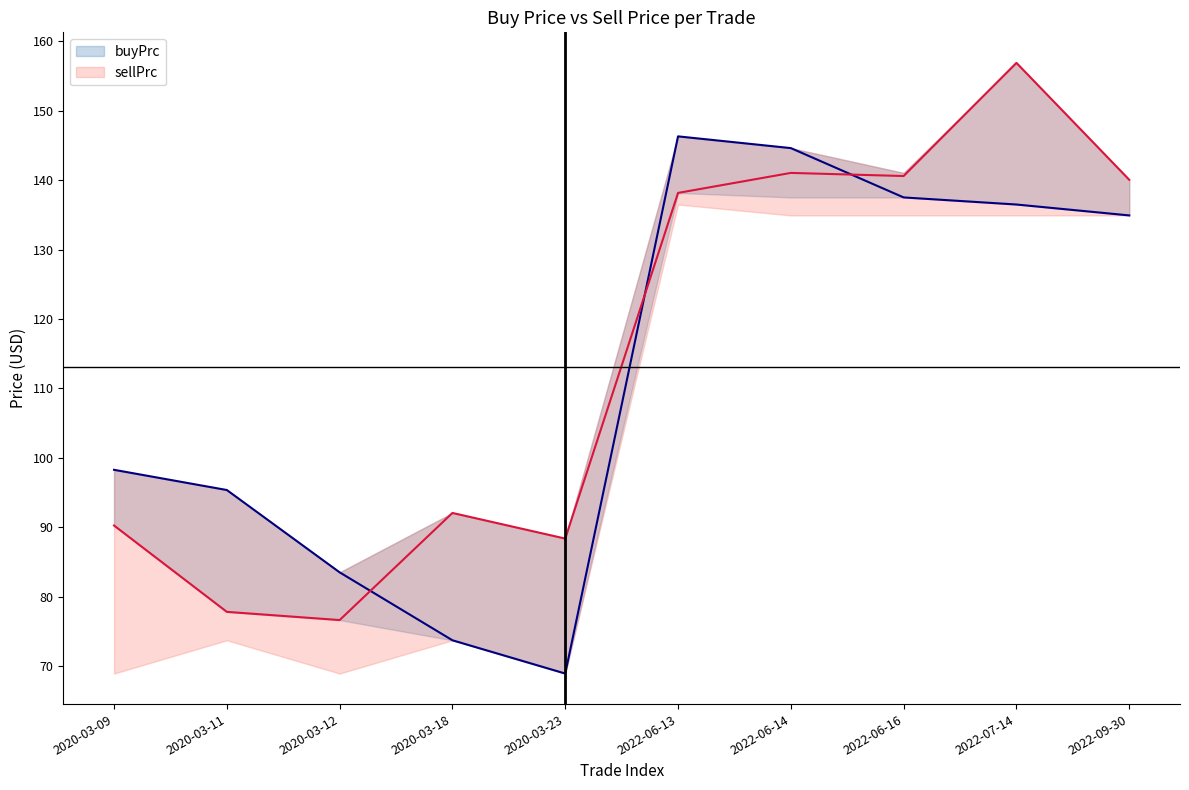

At which label does sellPrc first exceed 138?

2022-06-13